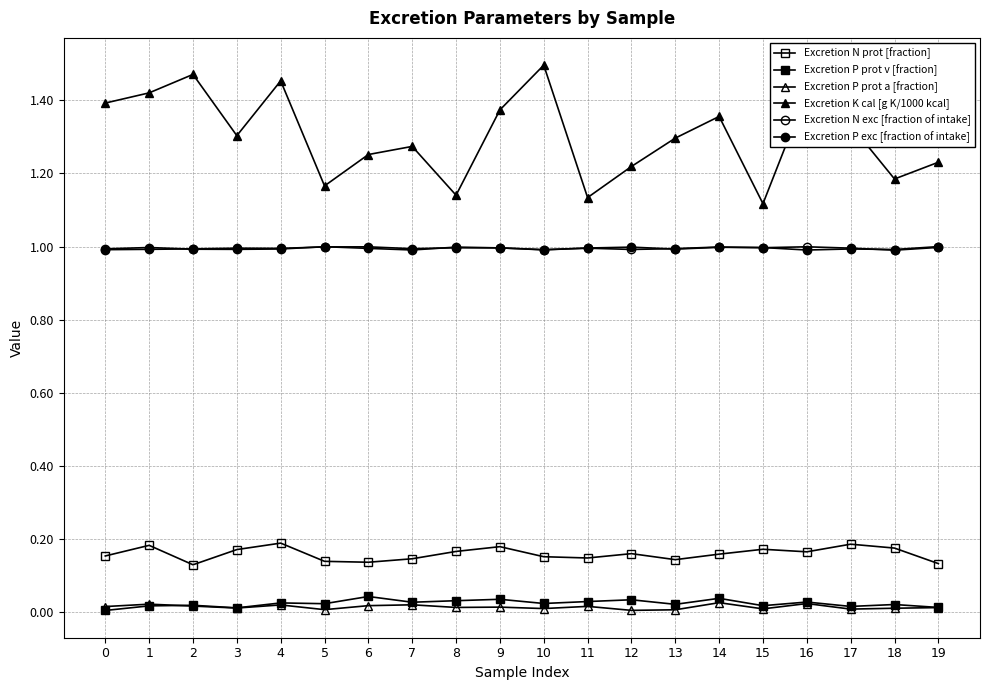

Count the number of data series in this chart.

6